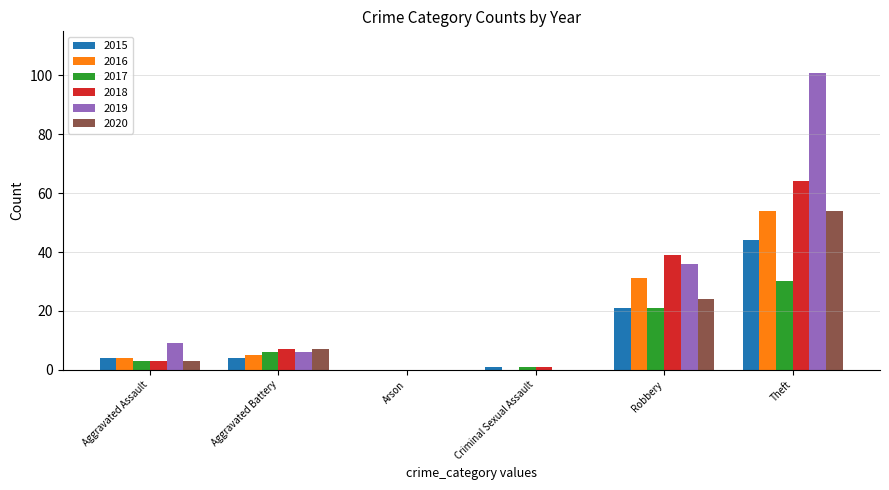

At which category is the sum across all series the highest?

Theft